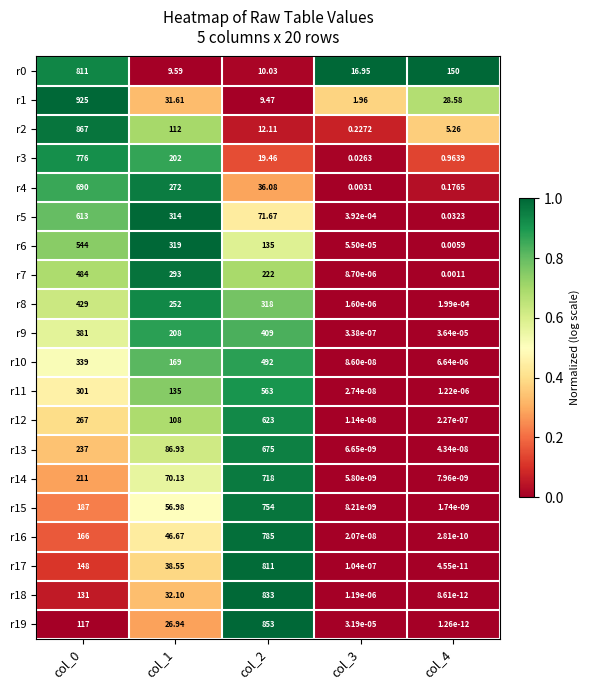

Is the value of r8 at col_4 greater than the value of r16 at col_0?

No